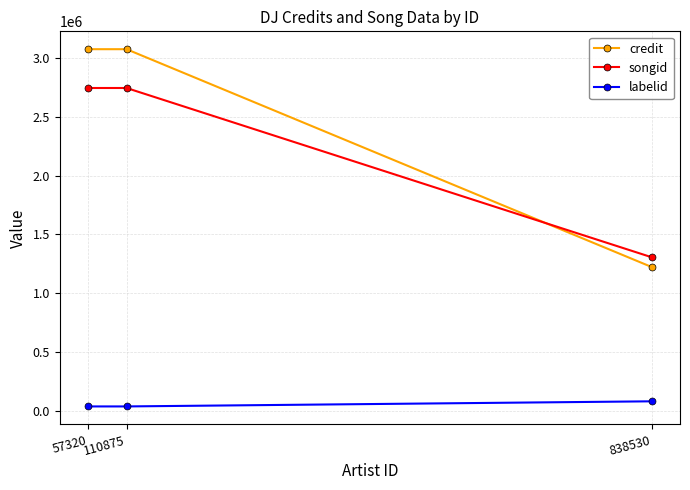

Reading left to right, extract all data points from this chart.

credit: 3072067	3072067	1223275
songid: 2742815	2742815	1306344
labelid: 40744	40744	84199